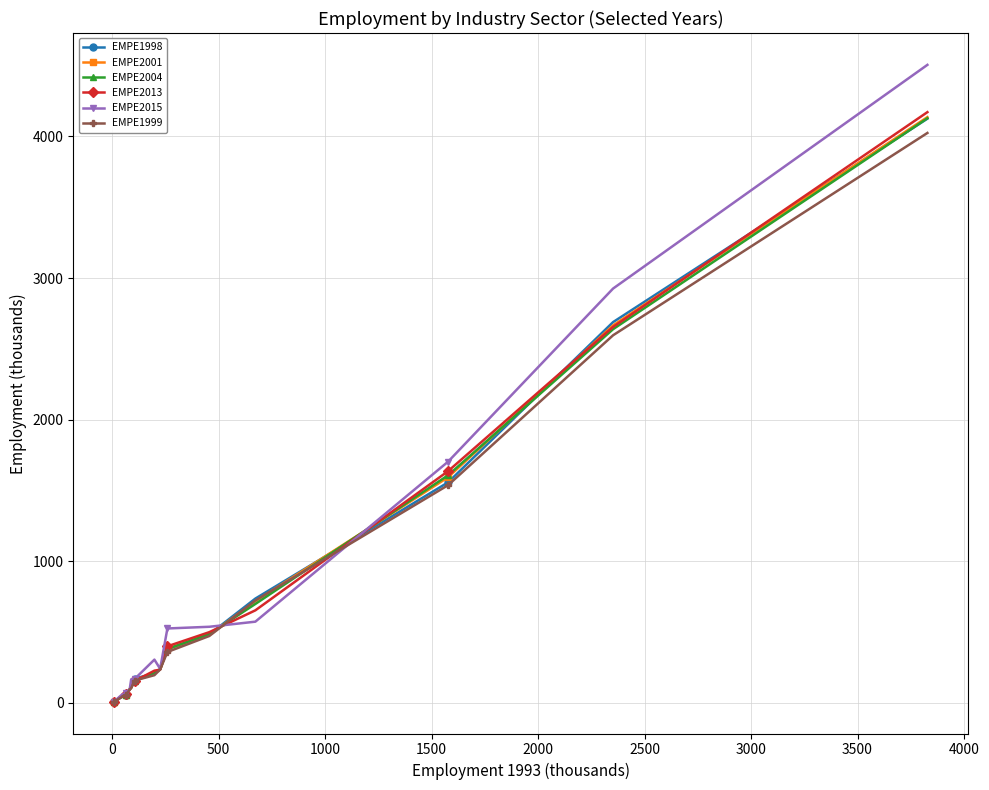

True or false: EMPE2013 has more than 0 interior local peaks.

True